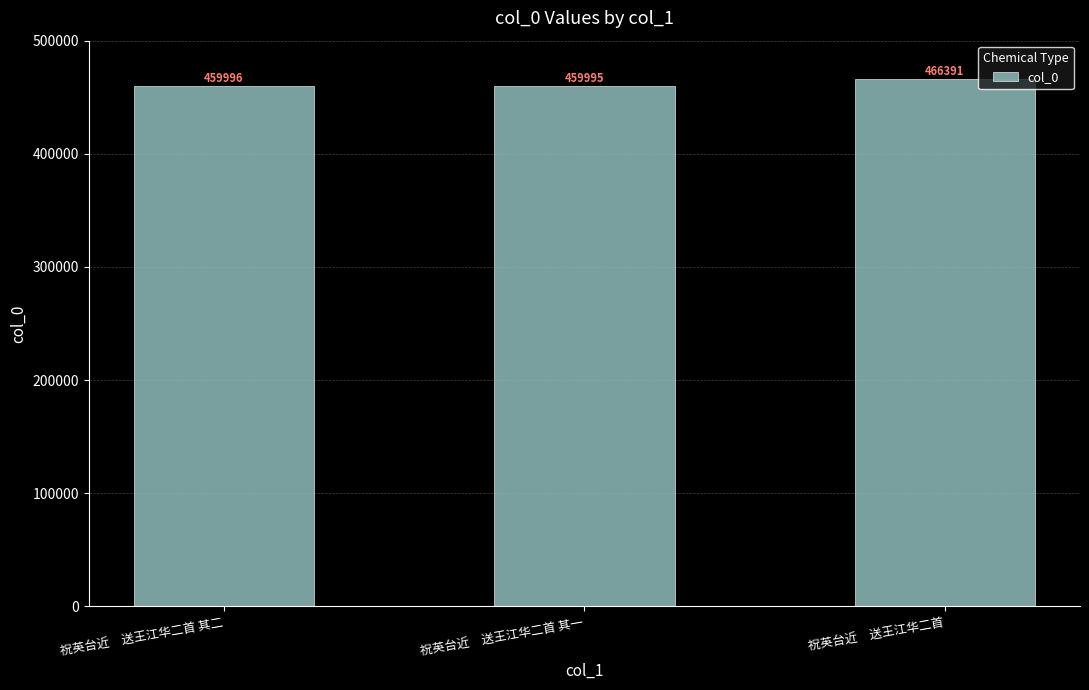

What is the change in value from 祝英台近　送王江华二首 其二 to 祝英台近　送王江华二首?

+6395